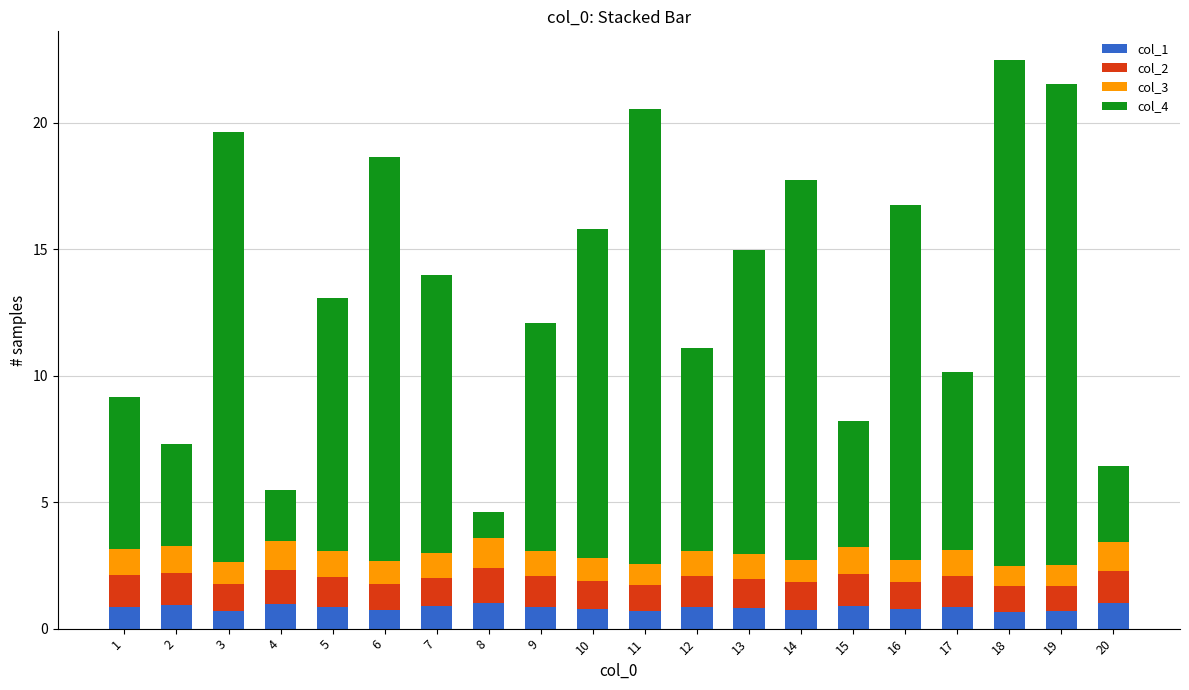

Count the number of data series in this chart.

4